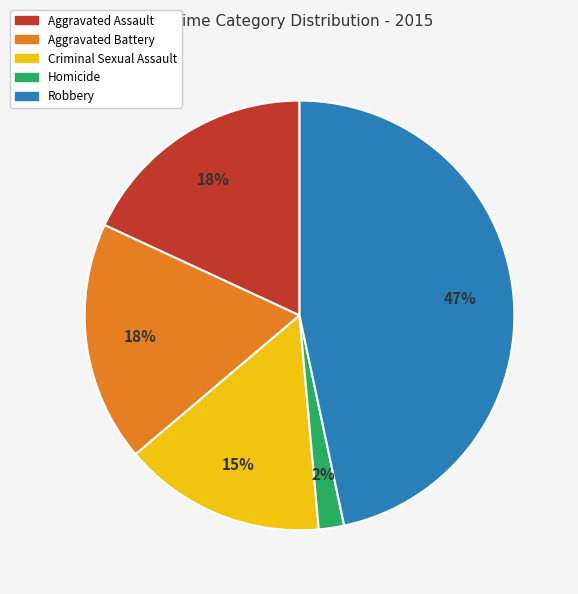

How many slices are in this pie chart?

5